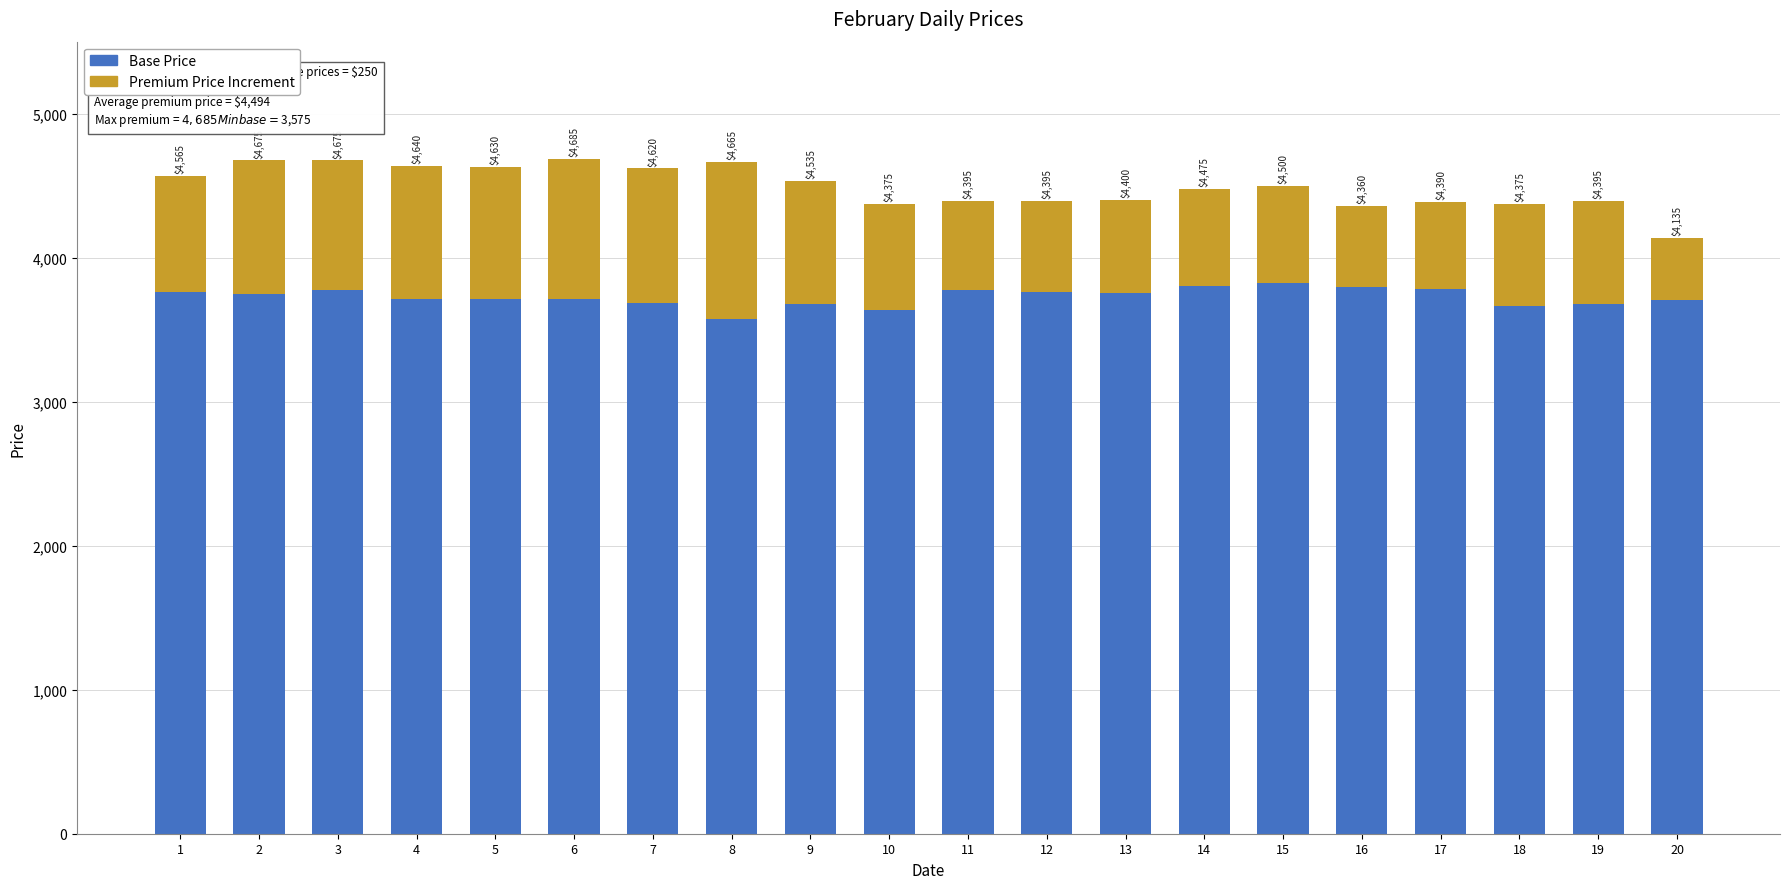

What are all the series names shown in the legend?

Base Price, Premium Price Increment